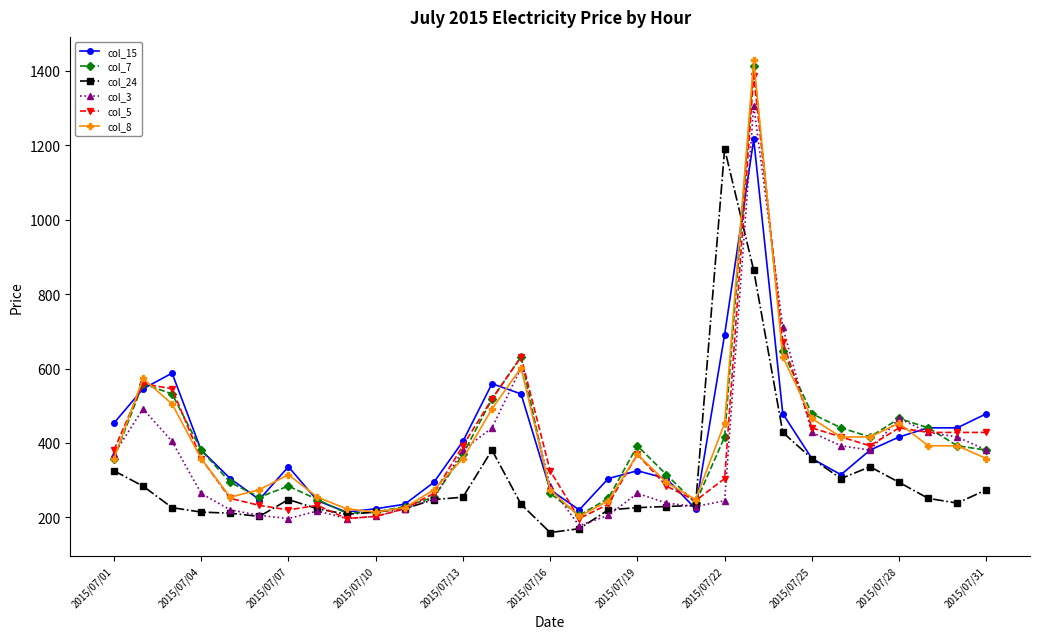

Which series has the widest spread of values?

col_8